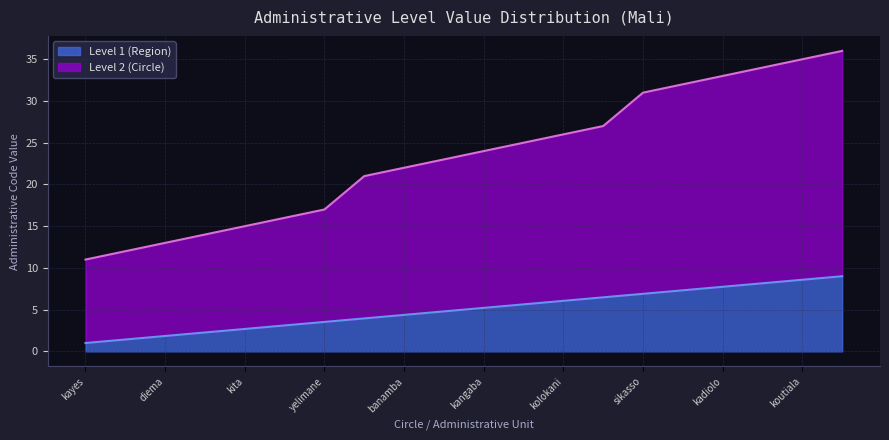

What is the maximum value shown in the chart?

36